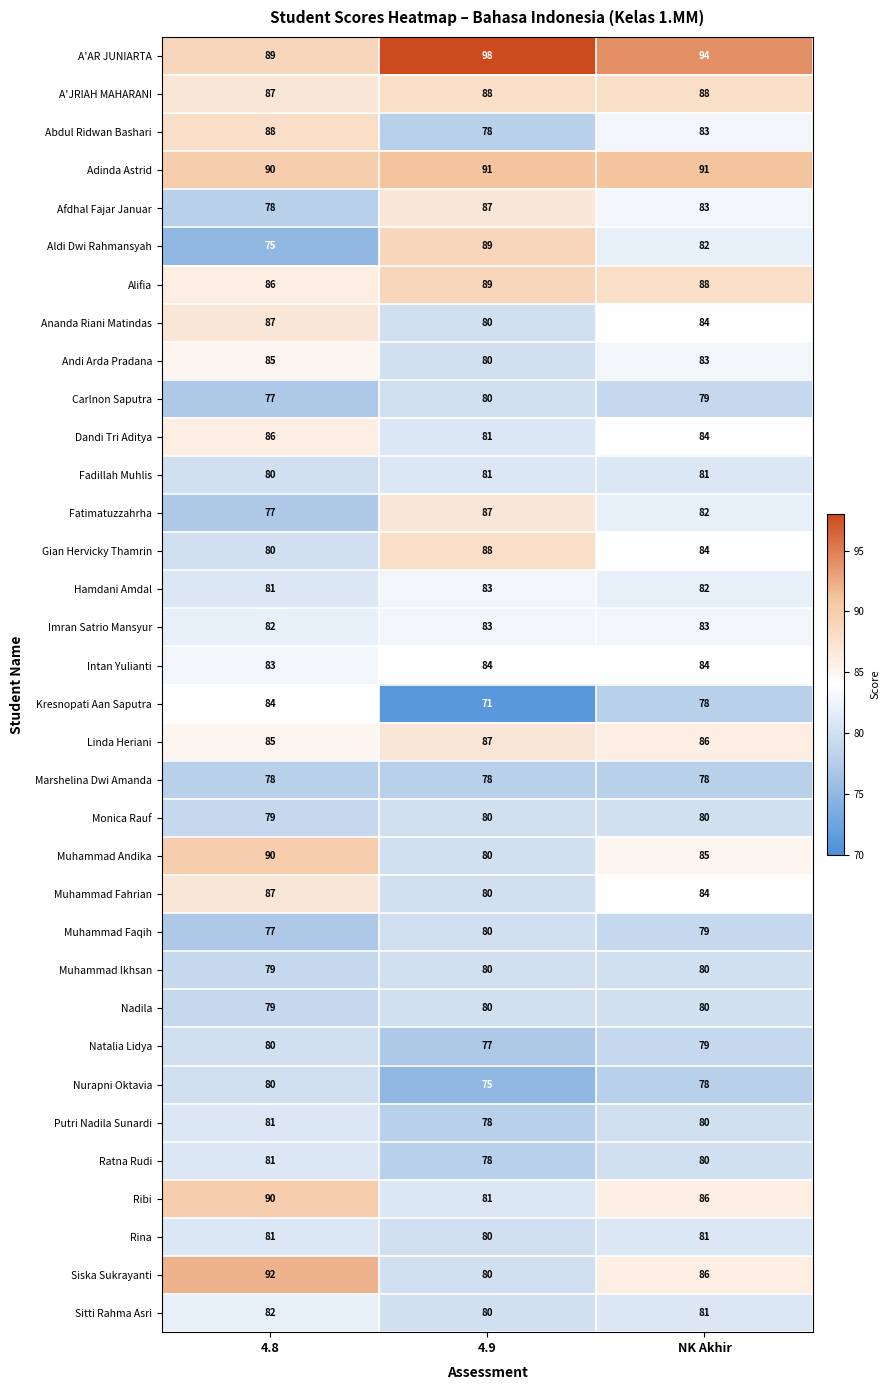

Which series has the widest spread of values?

Aldi Dwi Rahmansyah